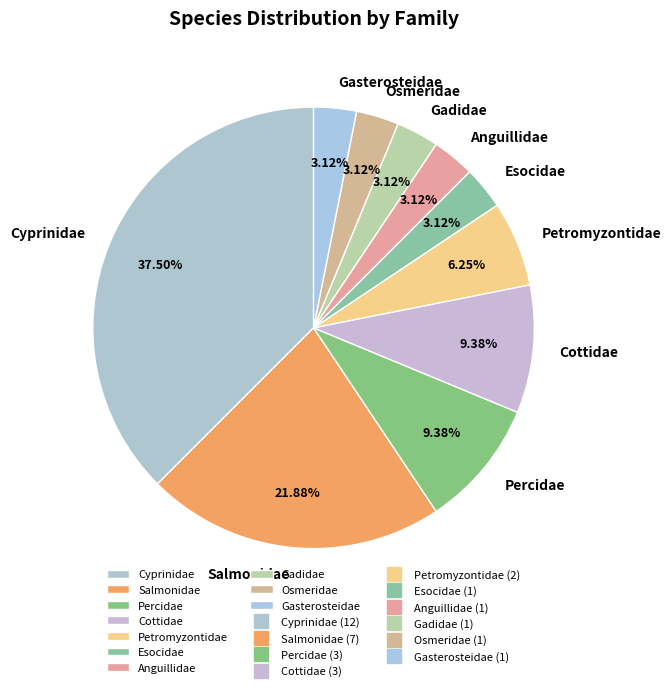

To the nearest percent, what portion does Petromyzontidae represent?

6%